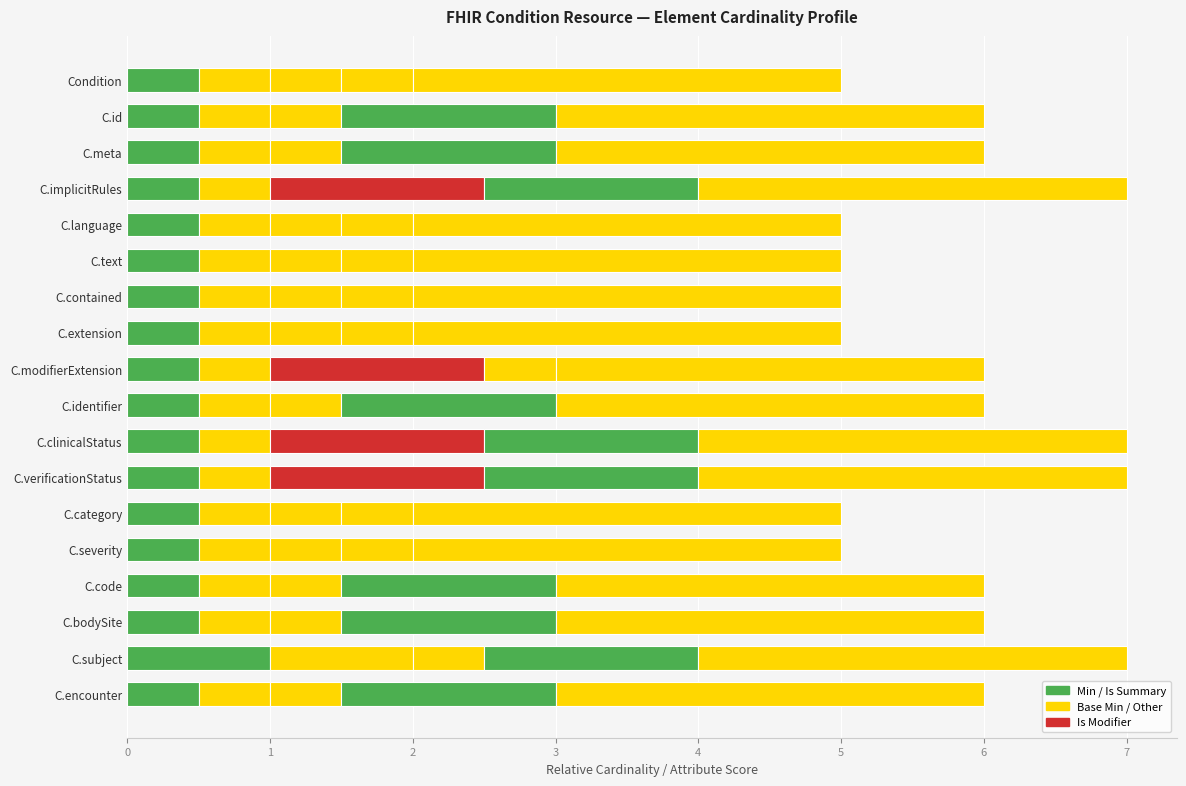

How many series are shown in this chart?

5